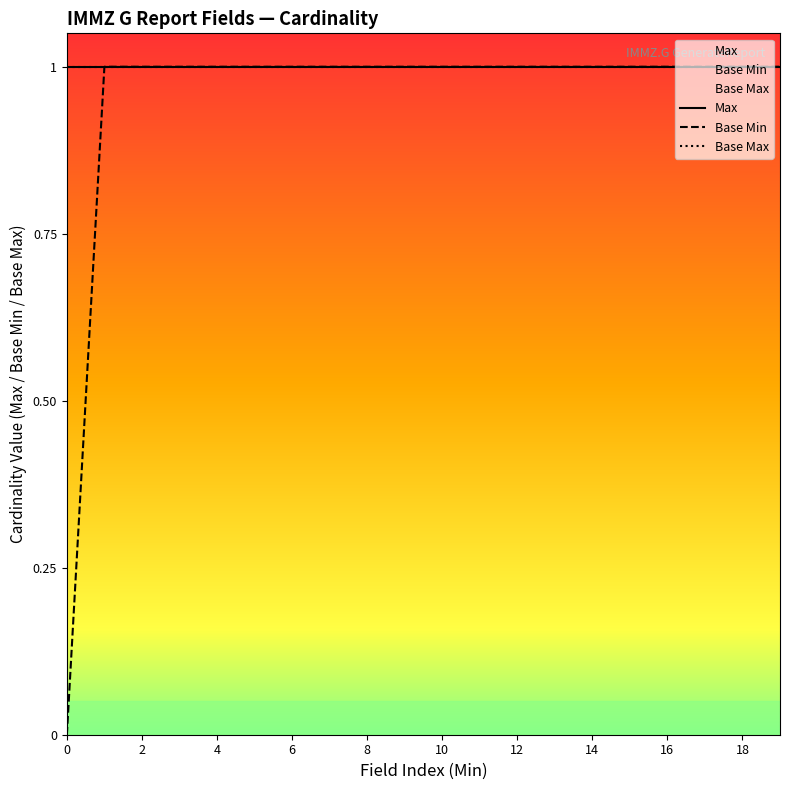

What is the difference between the maximum and minimum values in the Base Min series?

1